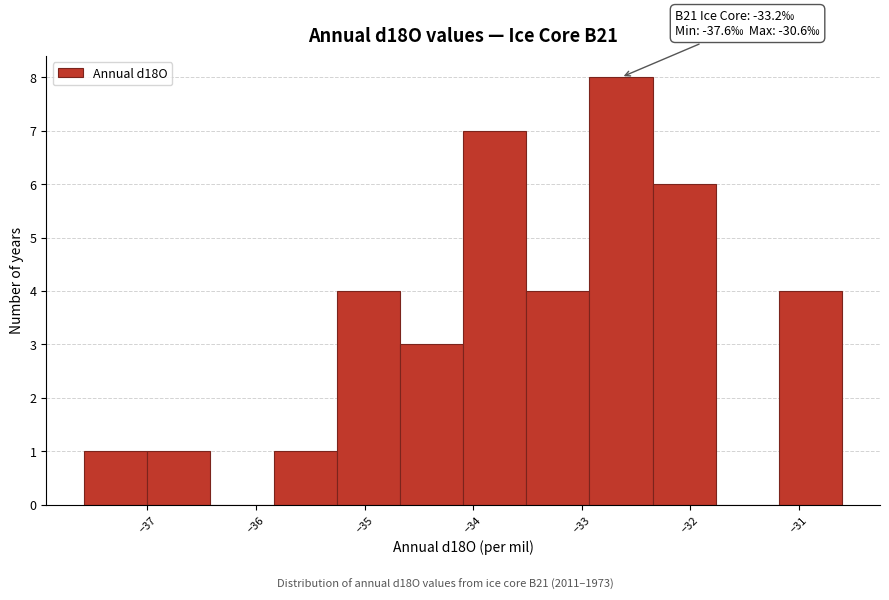

Over which range of the x-axis is the bar tallest?

-32.9 to -32.3